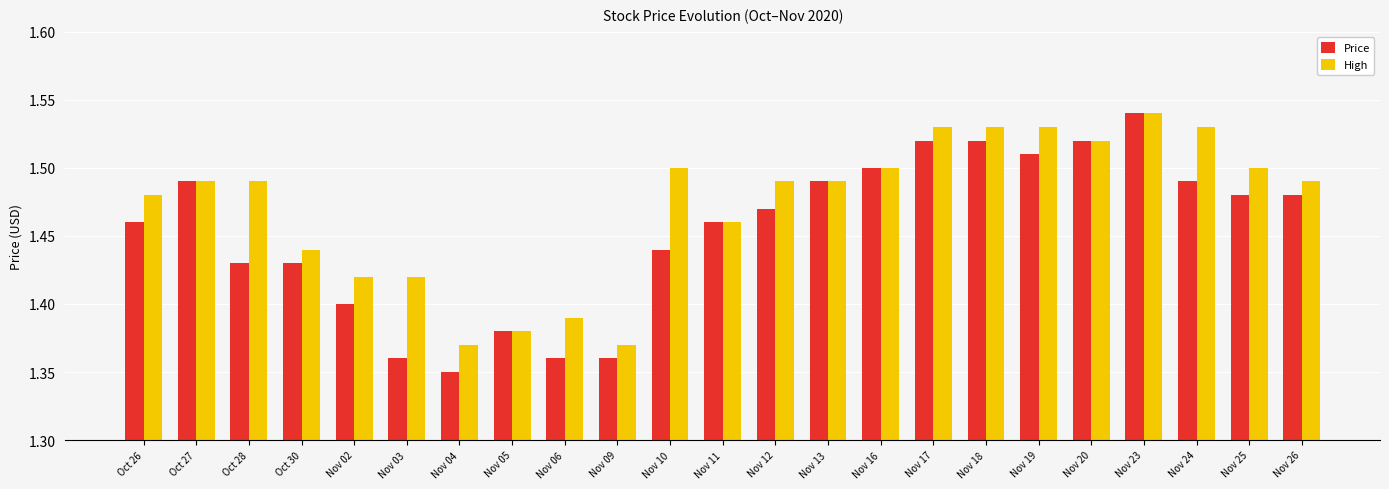

What position from the left is Nov 05?

8